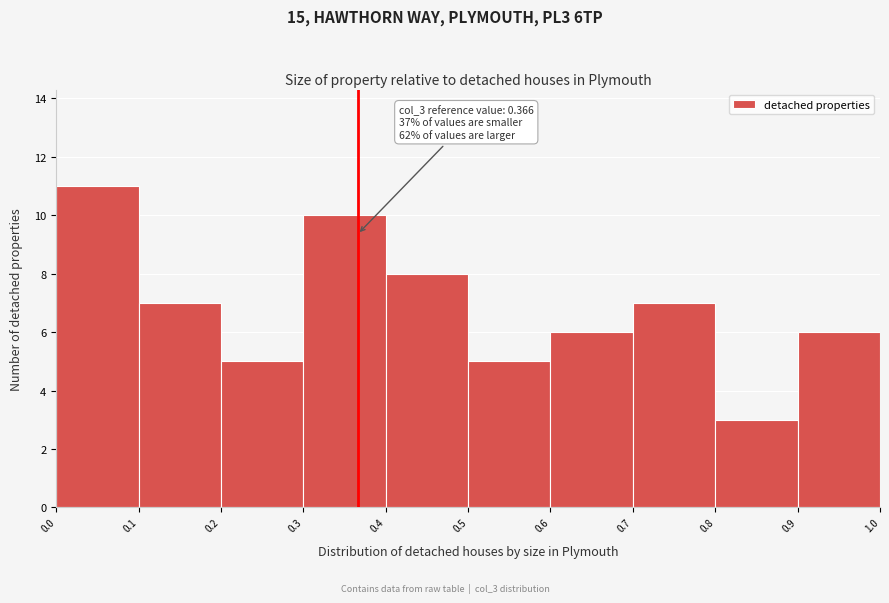

Over which range of the x-axis is the bar tallest?

0.0 to 0.1